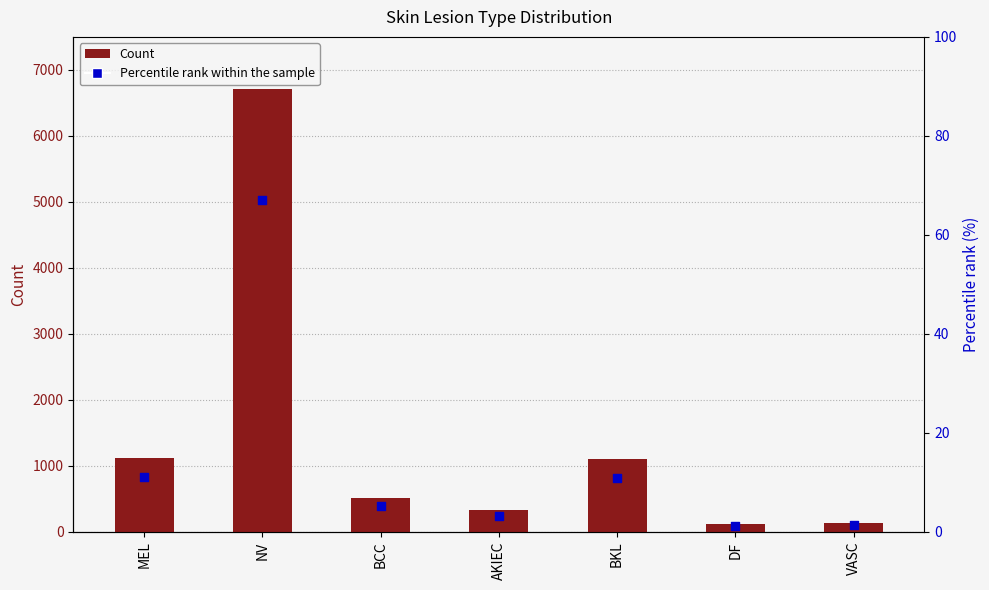

Is the value of Count at VASC greater than the value of Percentile rank within sample at BKL?

Yes